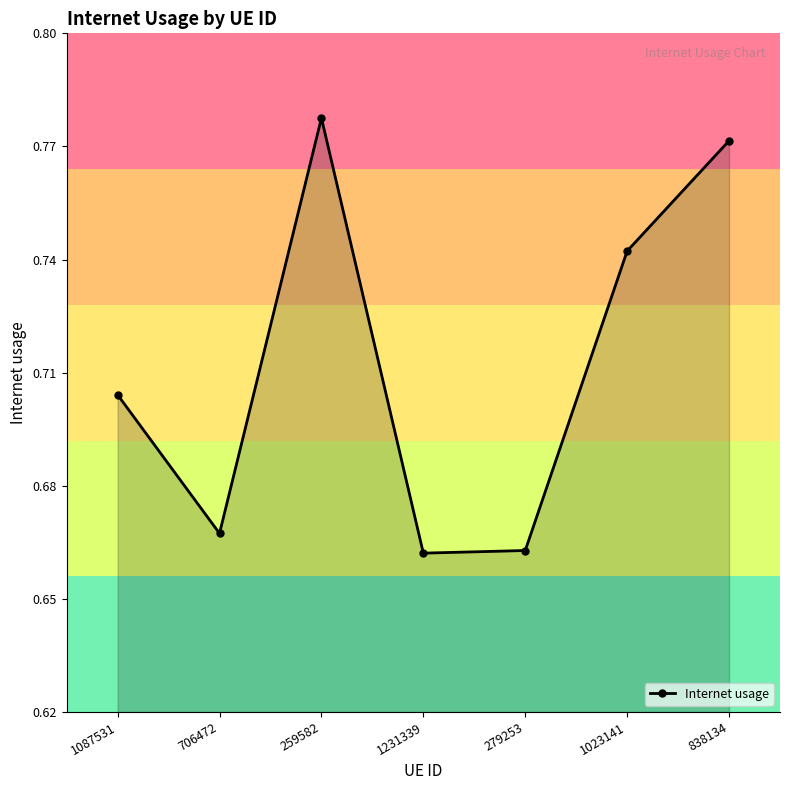

What is the change in value from 259582 to 1231339?

-0.1